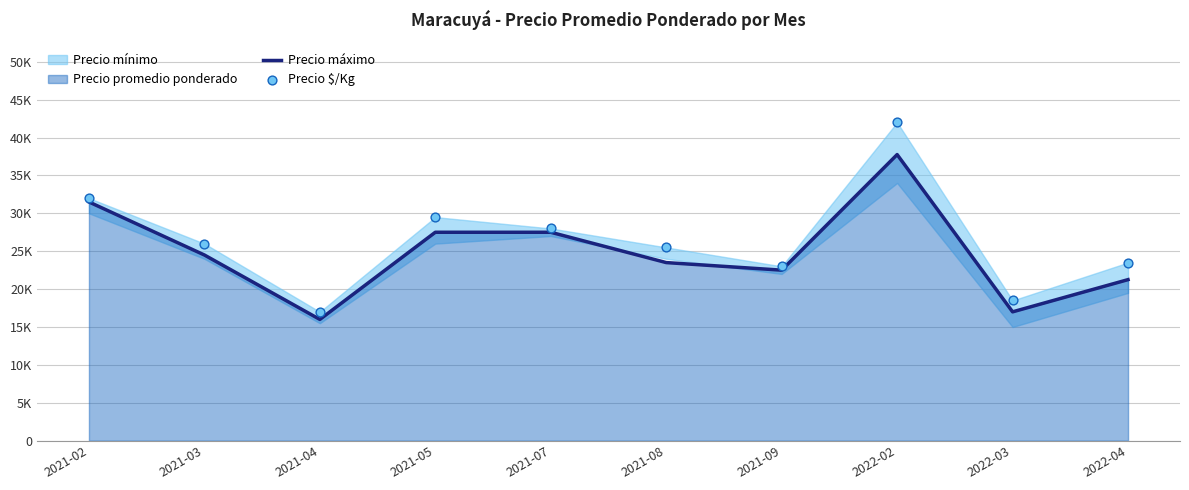

Which series contains the highest Y value?

Precio $/Kg